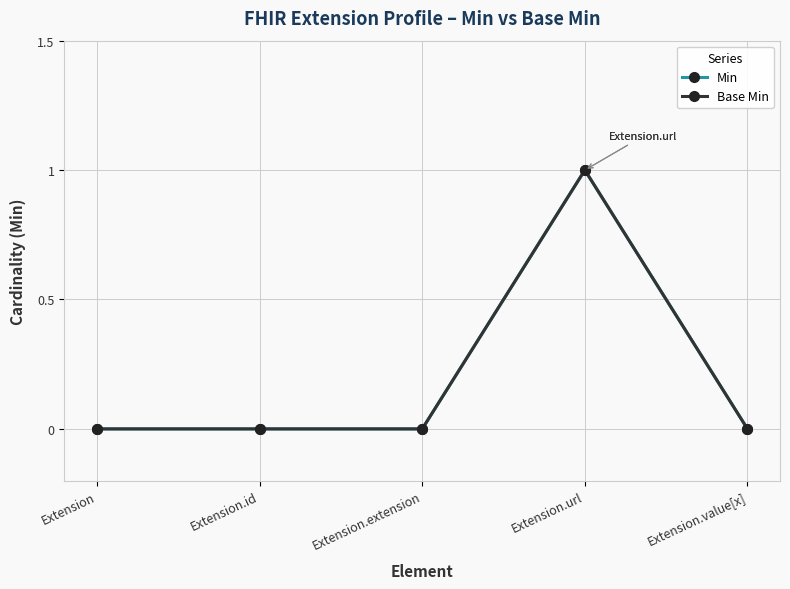

Which series has the largest total across all categories?

Min